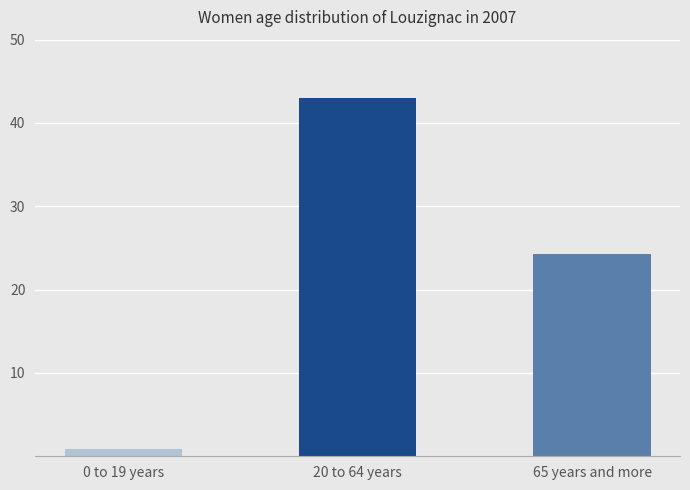

Which label corresponds to the largest value in the chart?

20 to 64 years